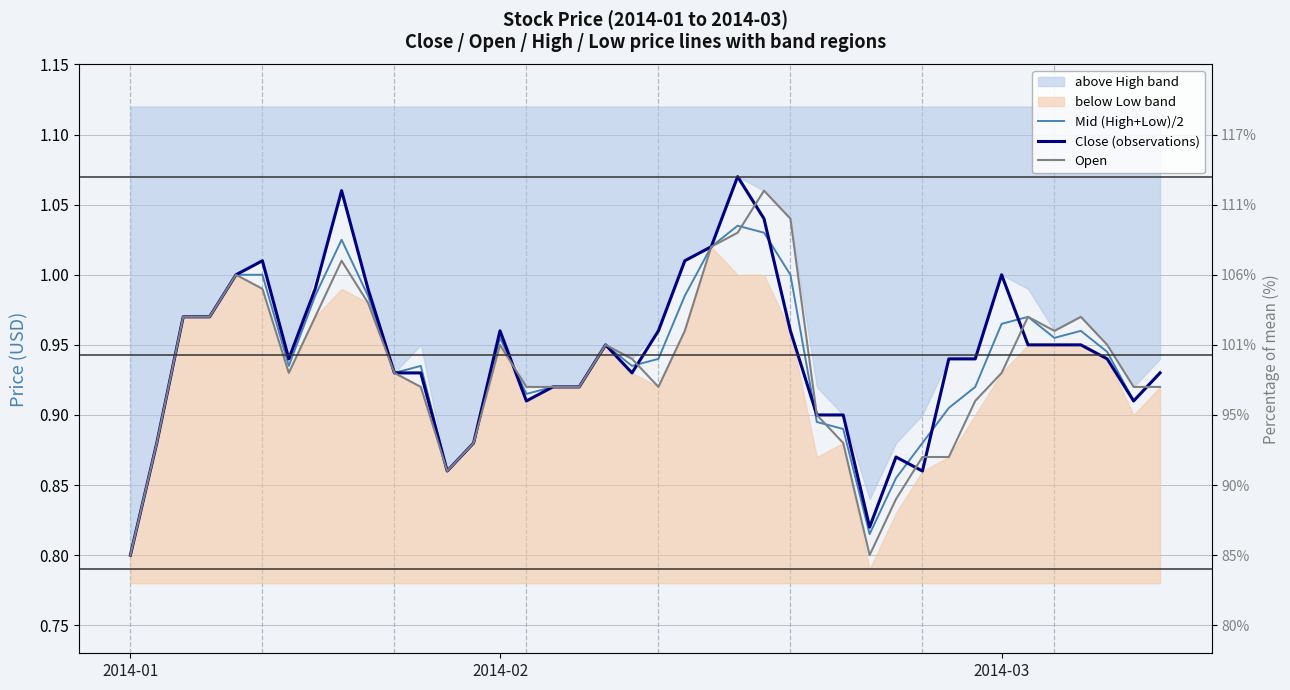

Where is the first local maximum for Mid (High+Low)/2?

8